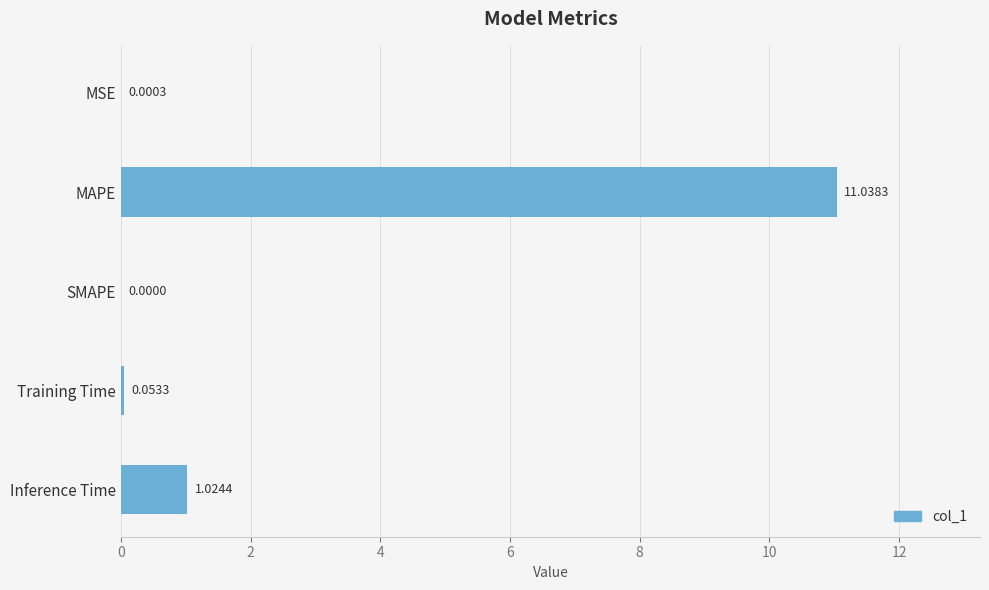

Approximately how many times larger is the value at MAPE compared to Inference Time?

10.8